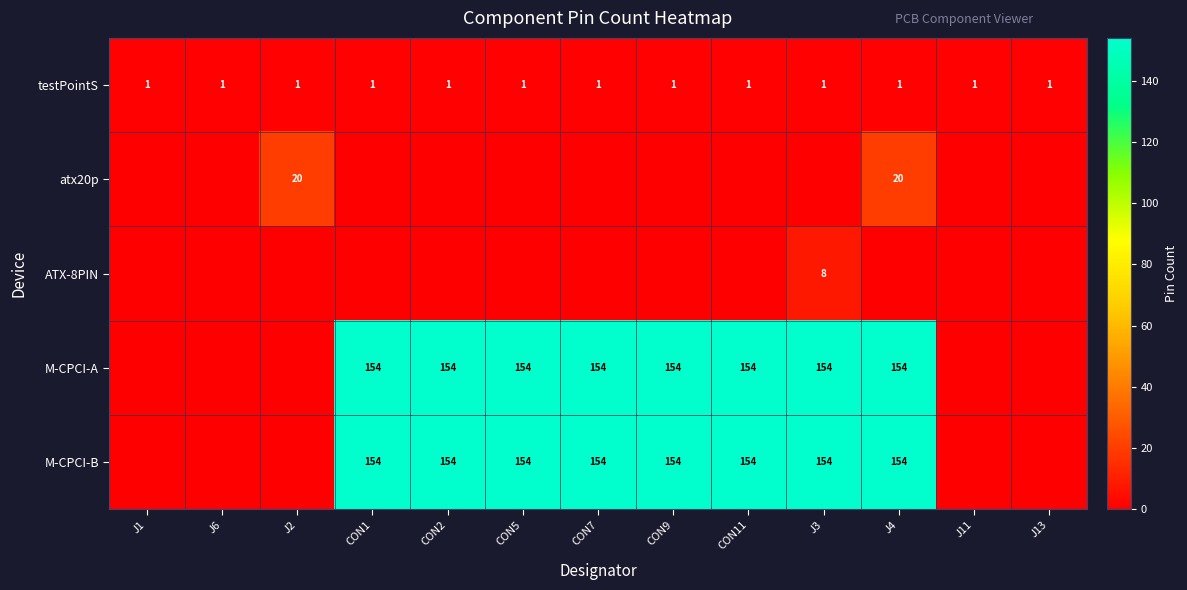

True or false: M-CPCI-A has a value of 81 at CON2.

False